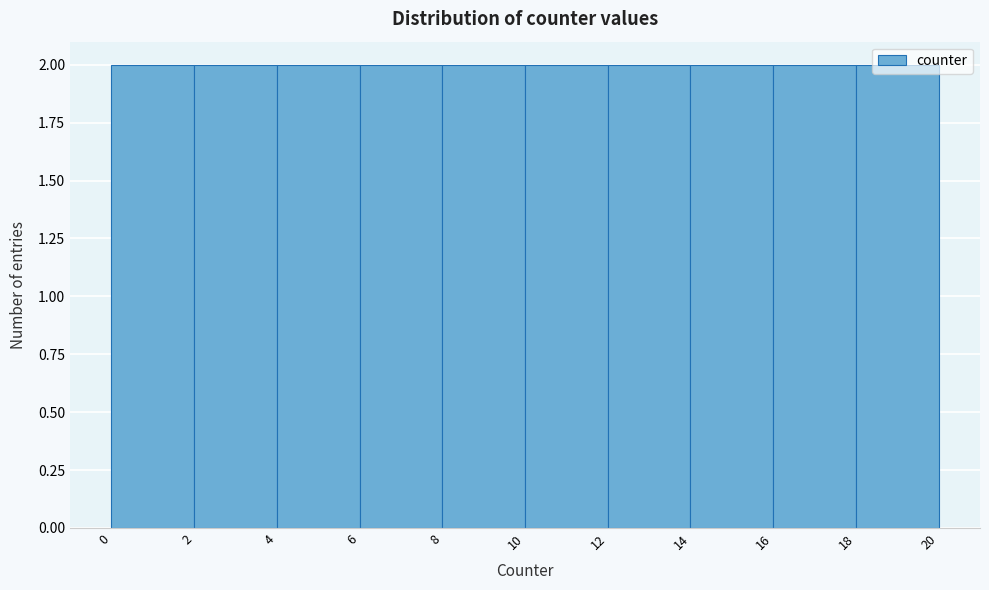

What is the height of the bar covering 8 to 10 on the x-axis? The values are not printed on the chart, so give them approximately, as read against the axis.

2